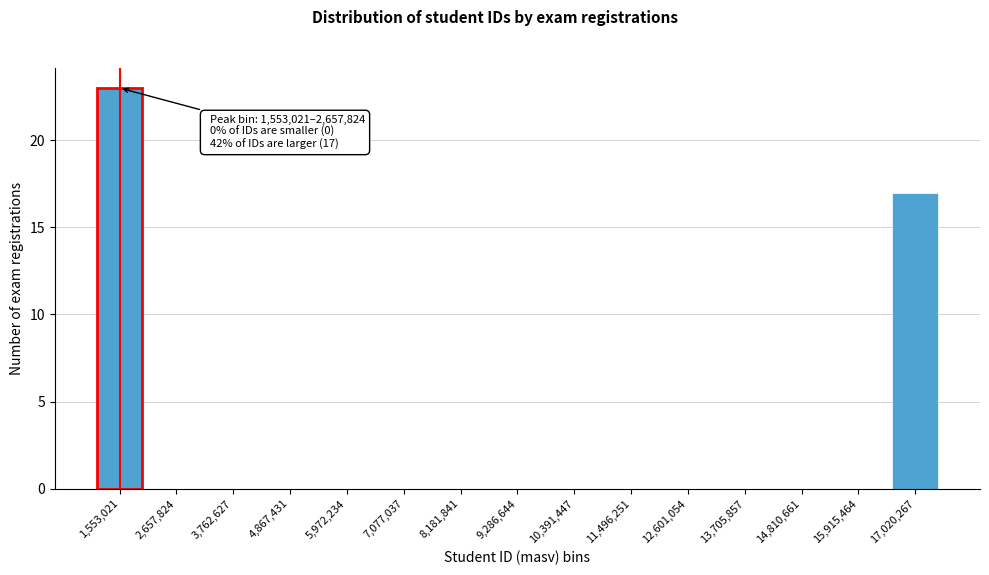

Reading left to right, list all the values displayed in this chart.

1,553,021=23	2,657,824=0	3,762,627=0	4,867,431=0	5,972,234=0	7,077,037=0	8,181,841=0	9,286,644=0	10,391,447=0	11,496,251=0	12,601,054=0	13,705,857=0	14,810,661=0	15,915,464=0	17,020,267=17